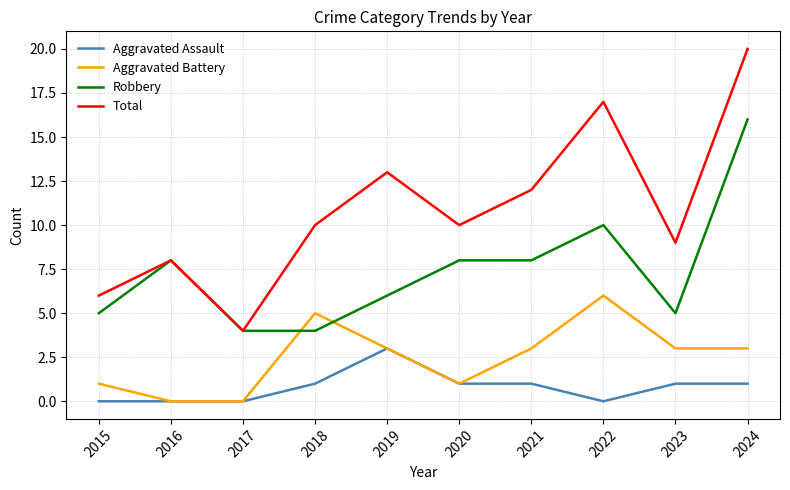

Which category has the highest value across all series?

2024